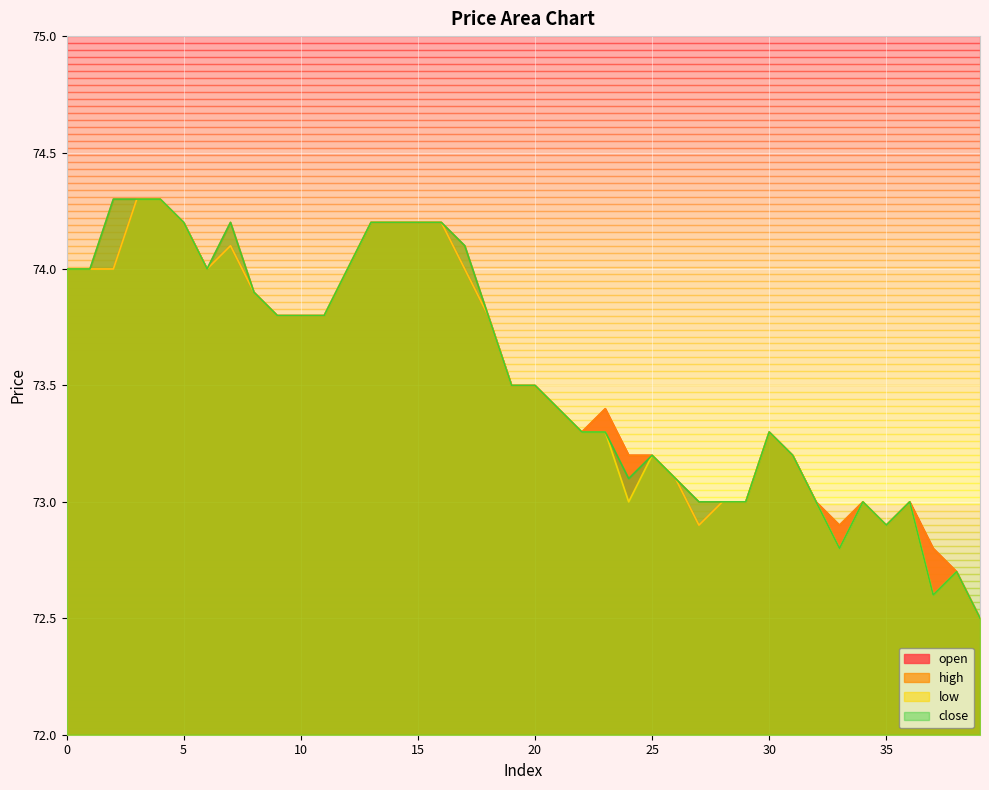

What is the sum of the high values at 25 and 32?

146.2